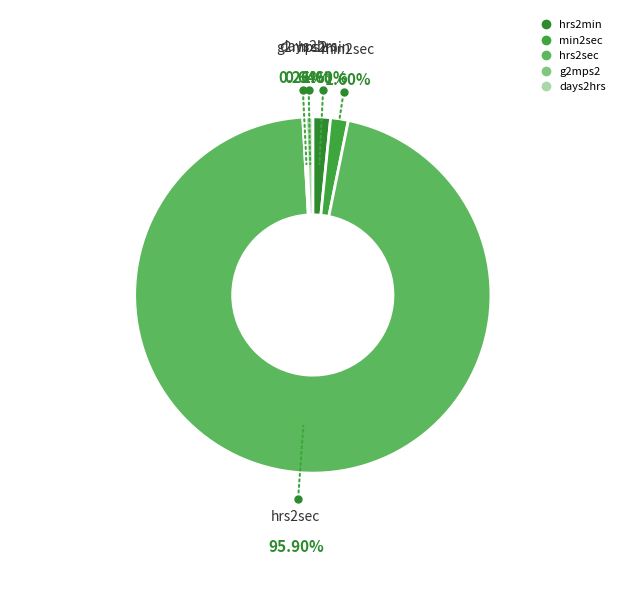

Approximately how many times larger is the value at hrs2min compared to min2sec?

1.0